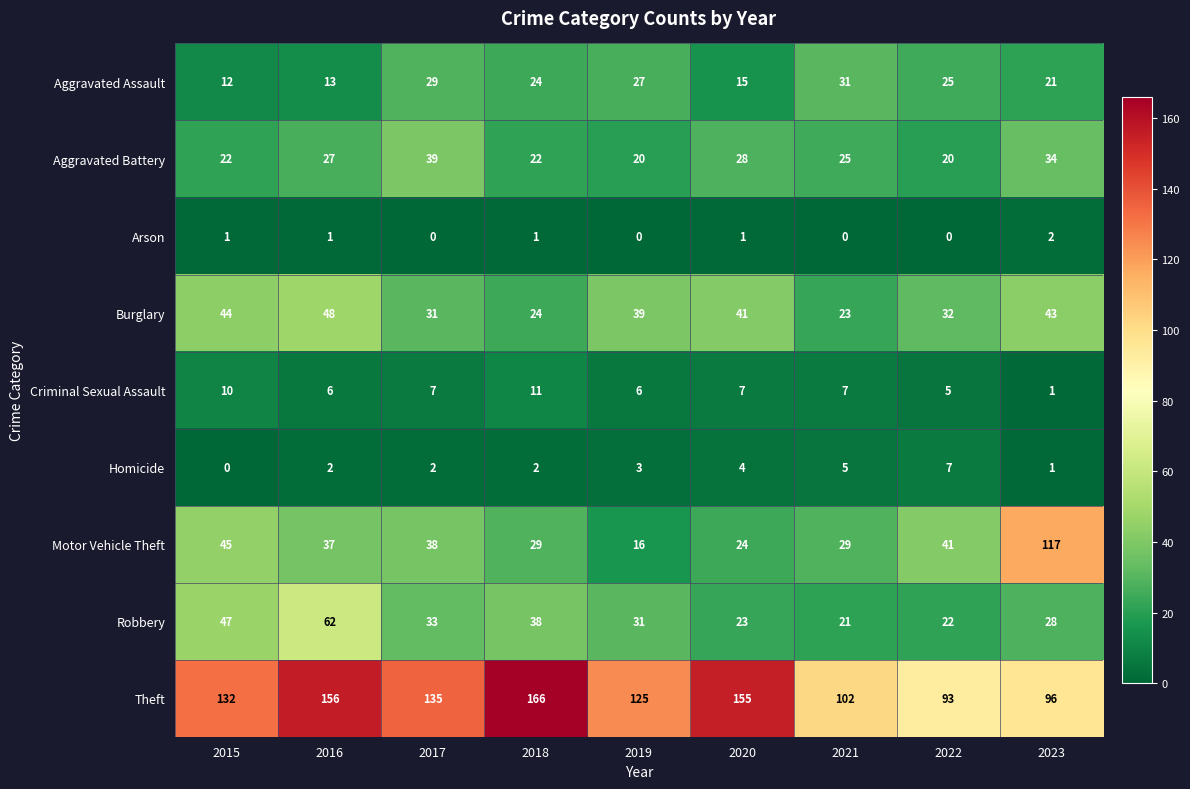

At 2016, list the series in order from largest to smallest.

Theft, Robbery, Burglary, Motor Vehicle Theft, Aggravated Battery, Aggravated Assault, Criminal Sexual Assault, Homicide, Arson